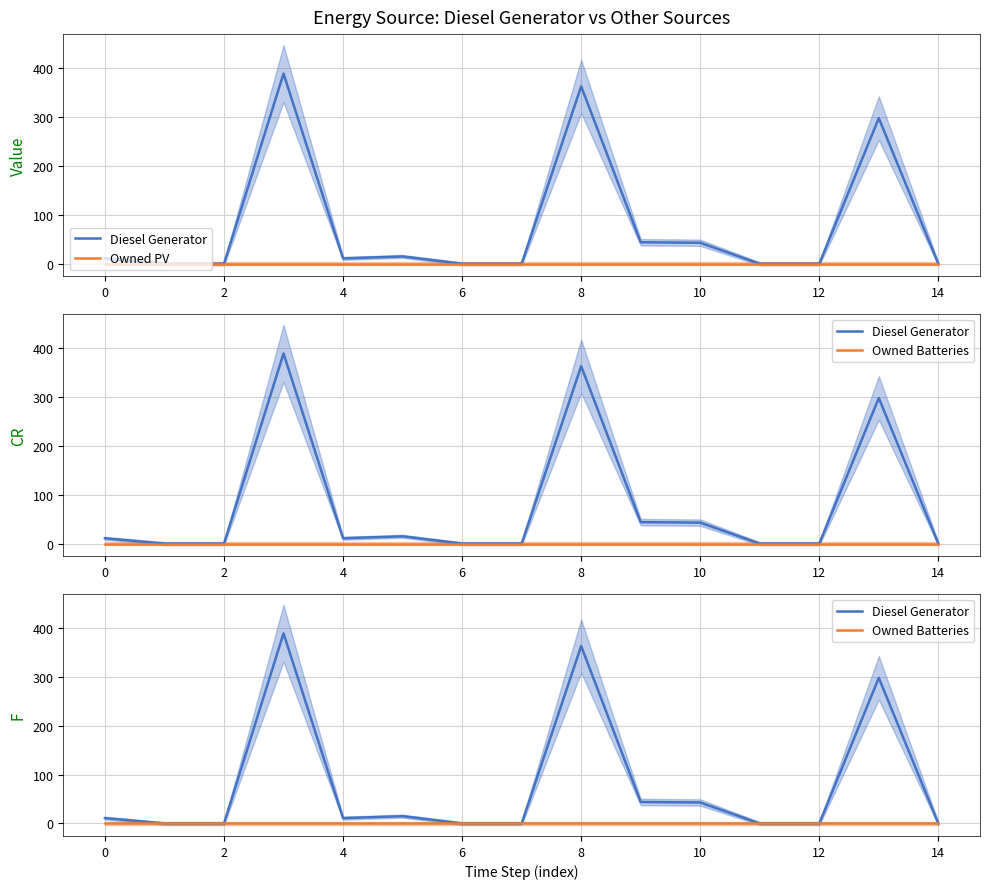

Reading left to right, transcribe all the data shown in this chart.

Diesel Generator: 11	0	0	389	11	15	0	0	363	44	43	0	0	298	0
Owned PV: 0	0	0	0	0	0	0	0	0	0	0	0	0	0	0
Owned Batteries: 0	0	0	0	0	0	0	0	0	0	0	0	0	0	0